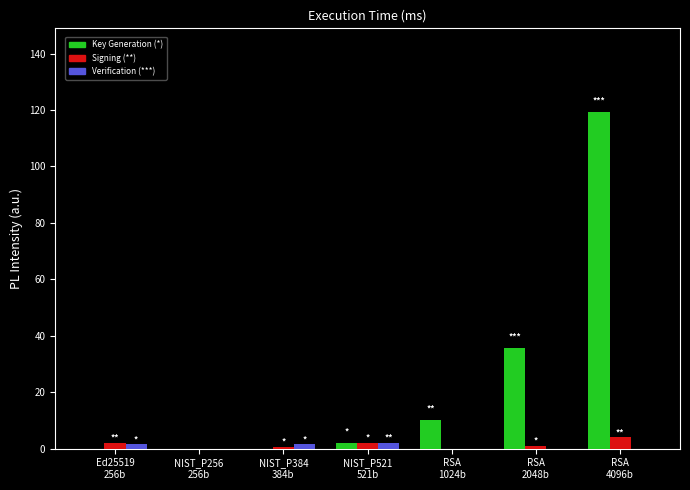

What is the maximum value shown in the chart?

119.2